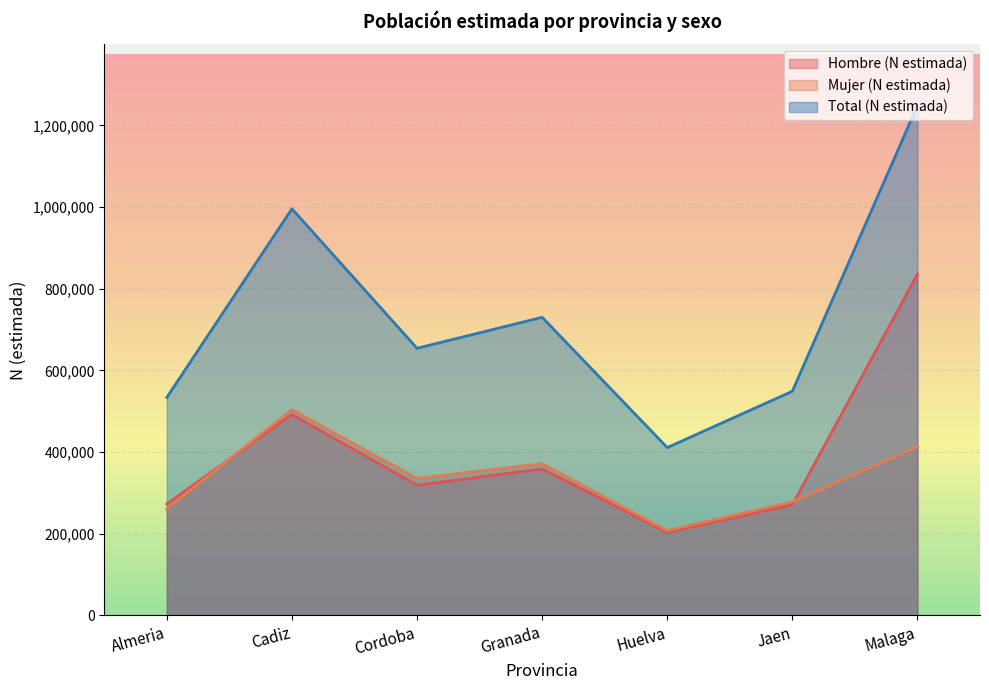

At which category is the sum across all series the highest?

Malaga